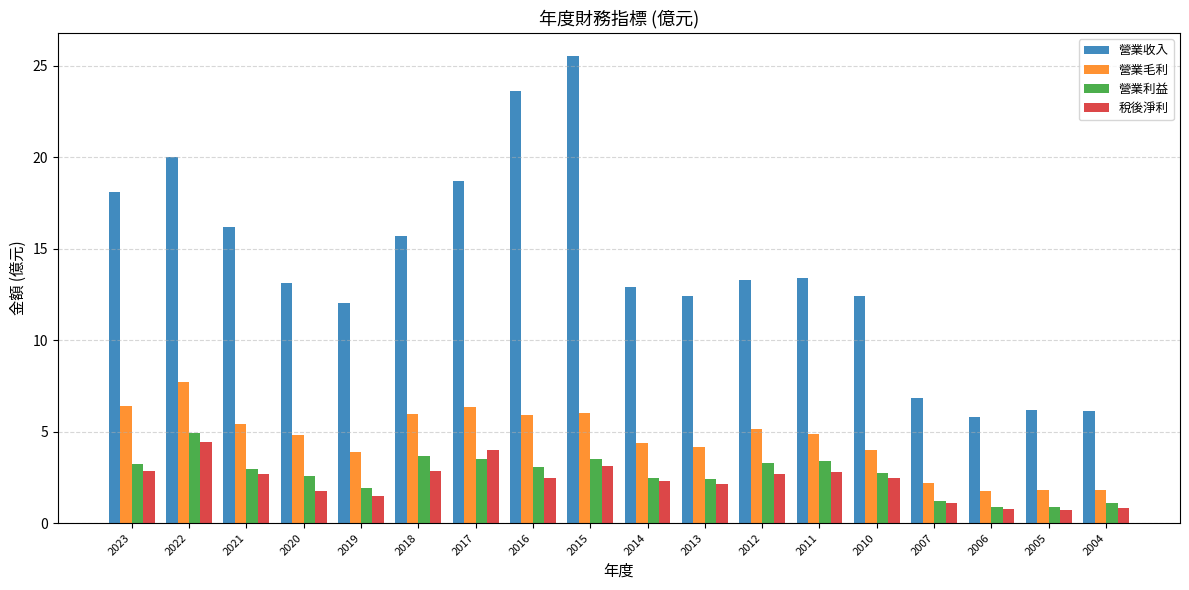

How many values in the 營業利益 series are below 2?

5